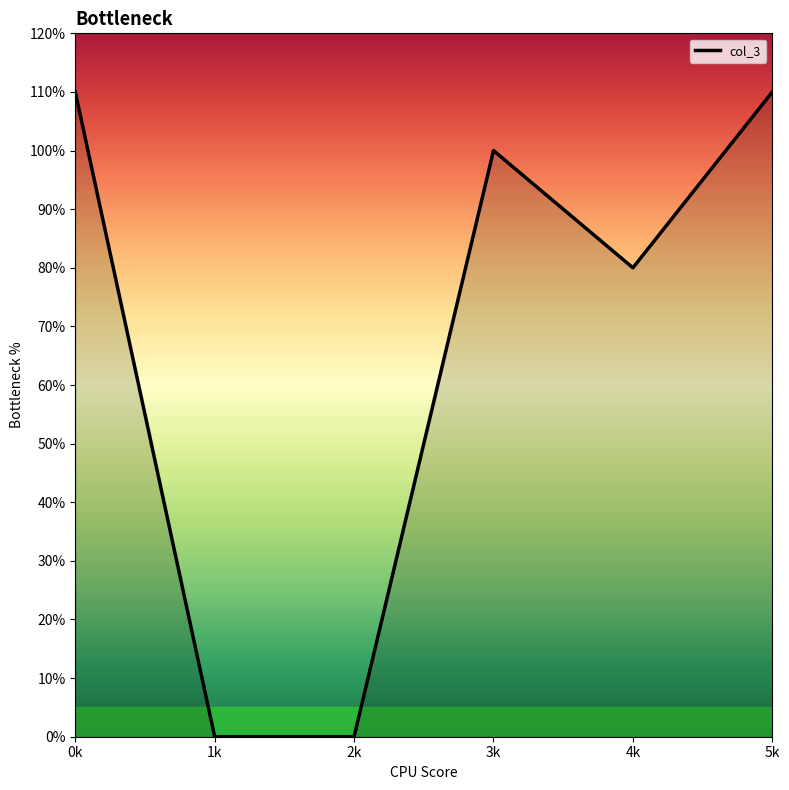

Does the chart have visible grid lines?

No